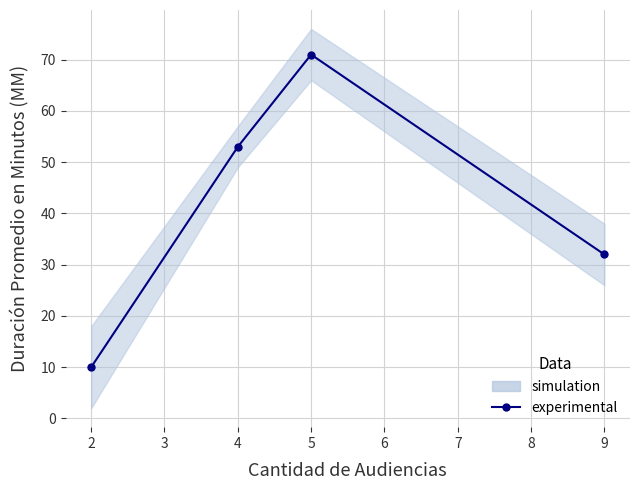

What is the change in value from 3 to 4?

-39